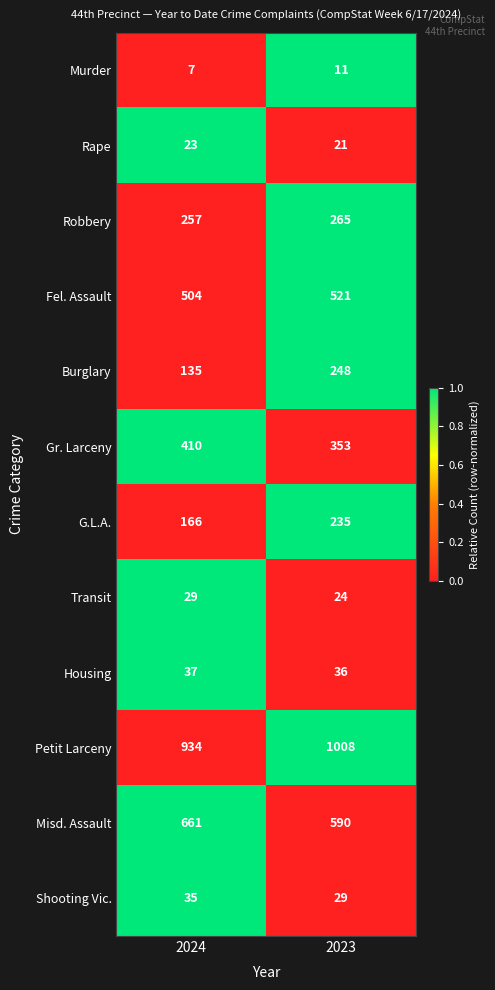

What is the sum of all Housing values?

73